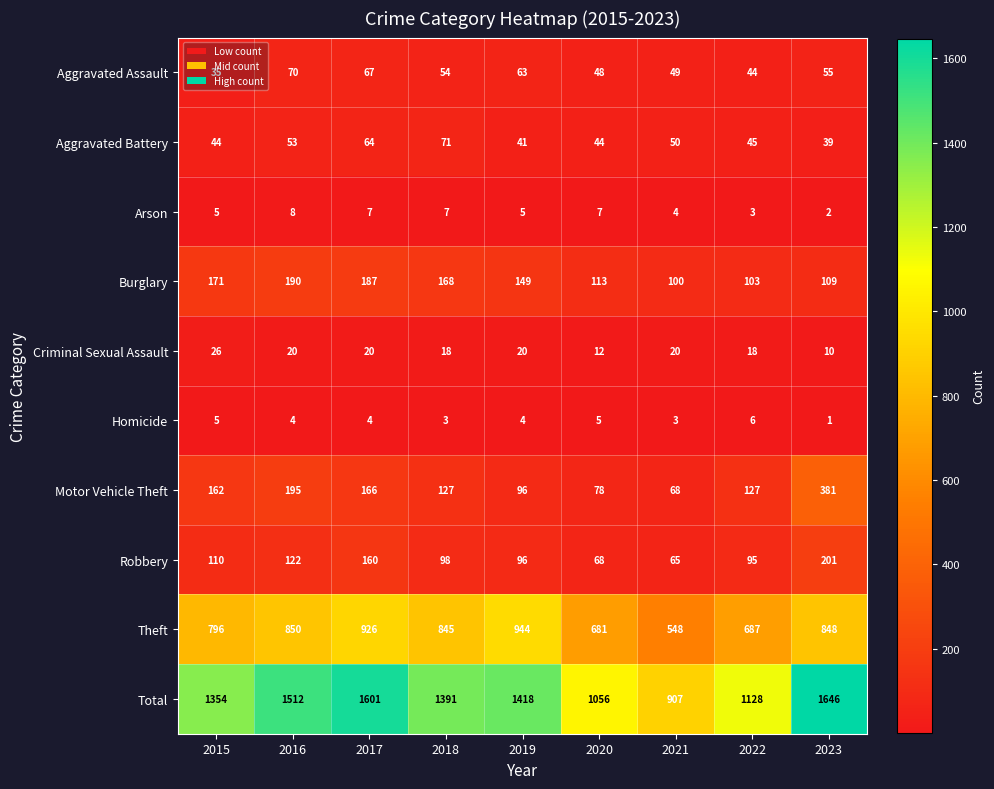

True or false: Homicide has a value of 4 at 2019.

True